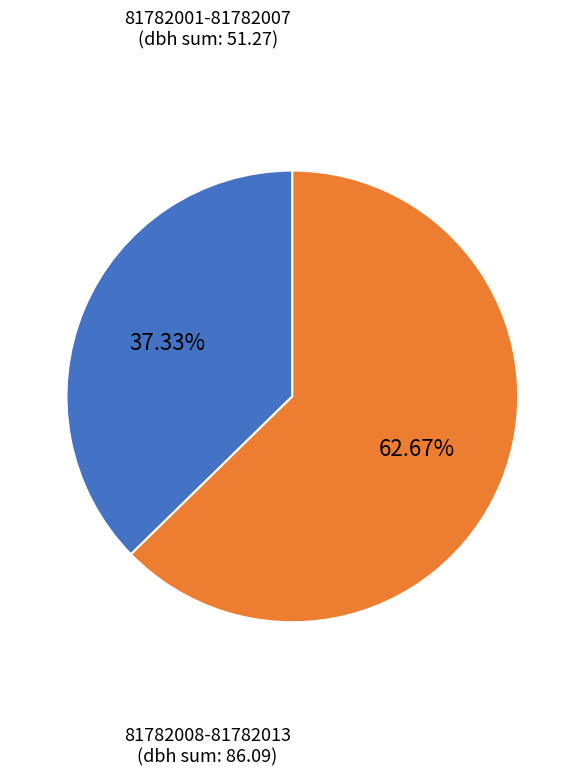

Which category has the smallest portion of the pie?

81782001-81782007